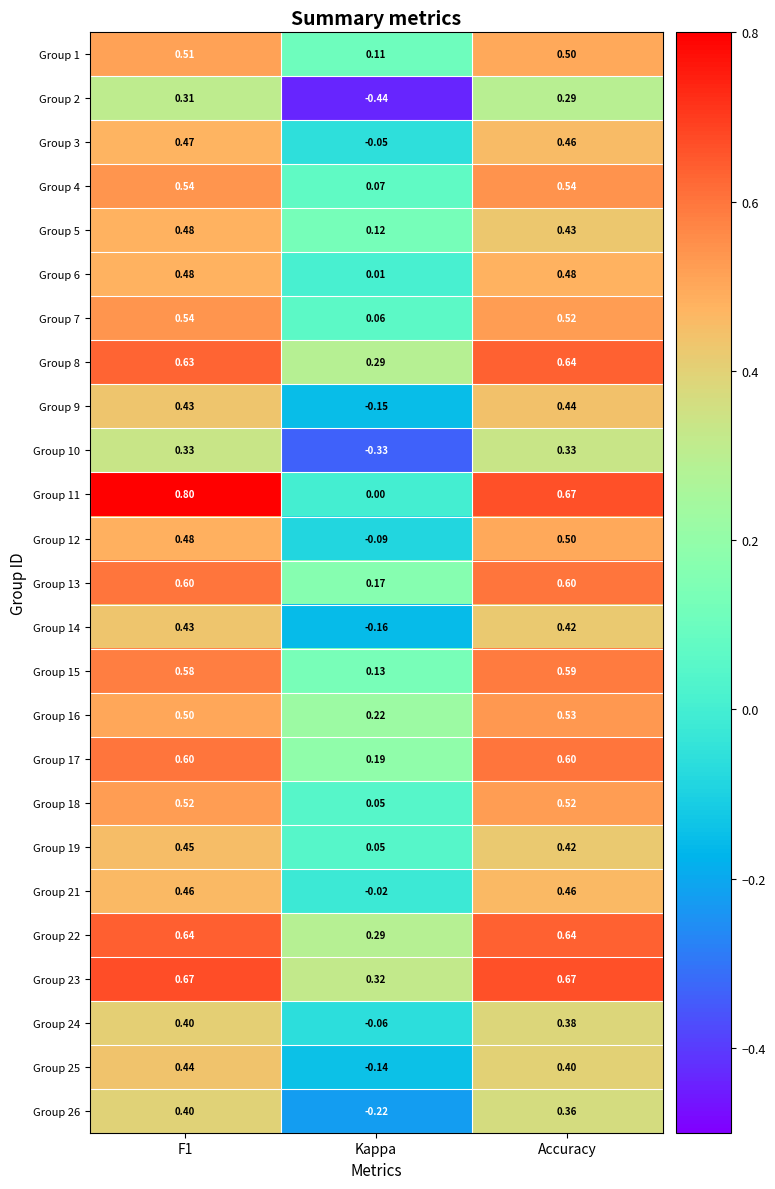

At which category is the sum across all series the highest?

F1